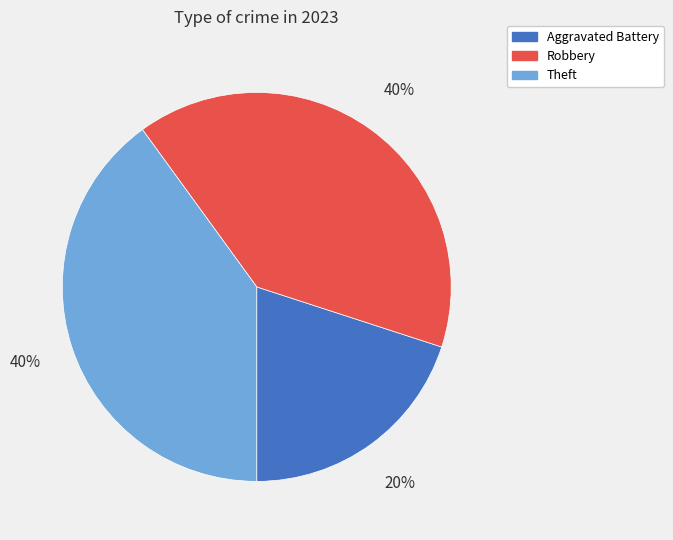

Between Aggravated Battery and Robbery, which is larger?

Robbery